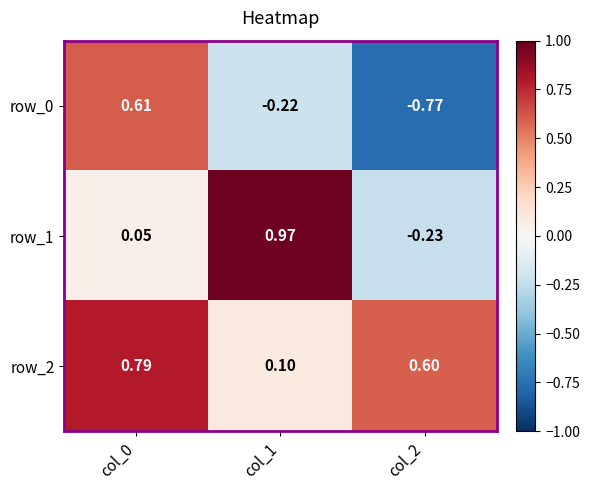

Is the value of row_0 at col_0 greater than the value of row_2 at col_2?

Yes